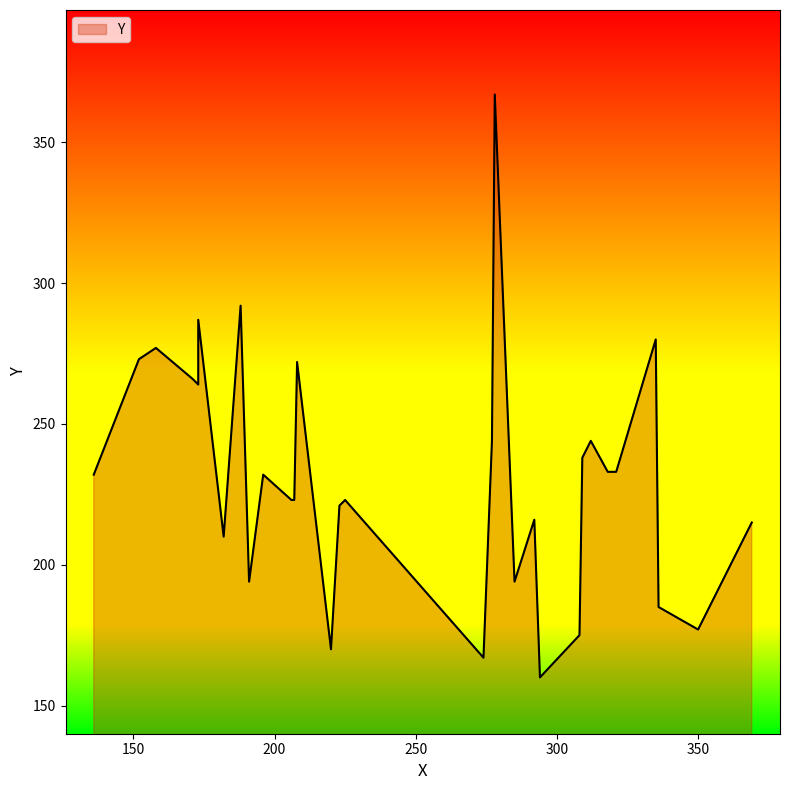

Which has a higher value, 158 or 207?

158